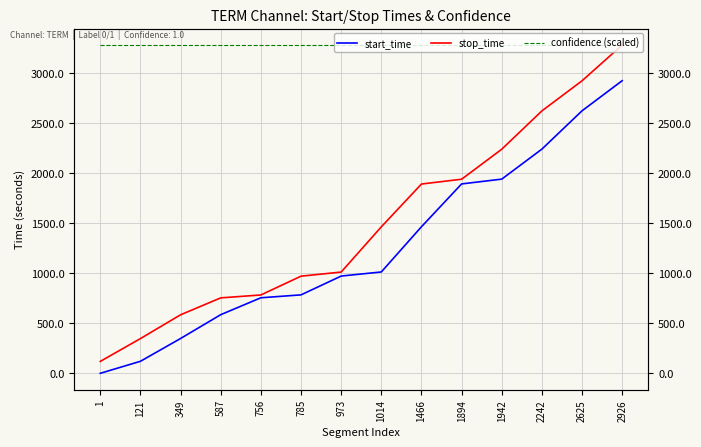

True or false: start_time and stop_time intersect in this chart.

False